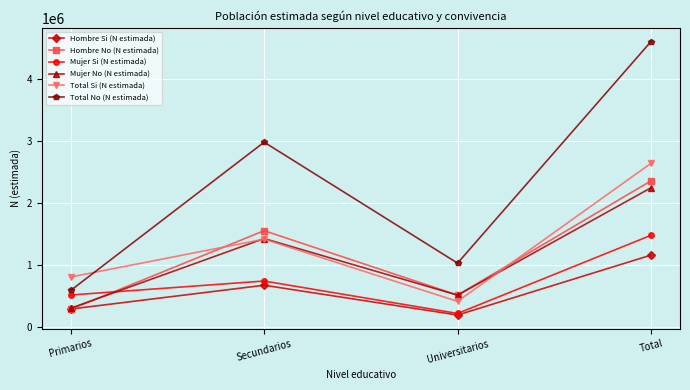

Which category has the lowest value across all series?

Universitarios